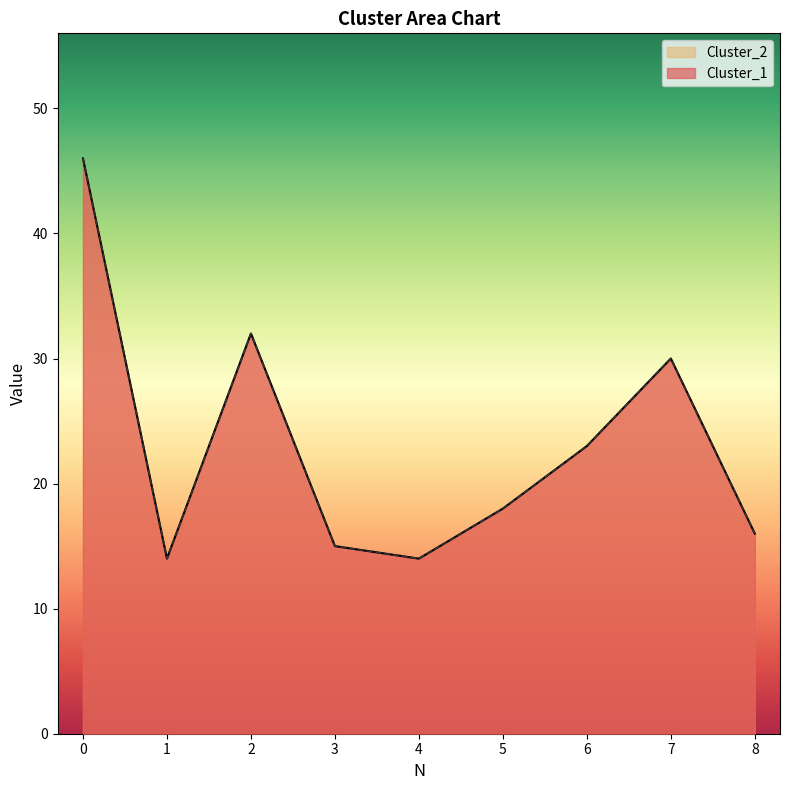

What are all the series names shown in the legend?

Cluster_1, Cluster_2